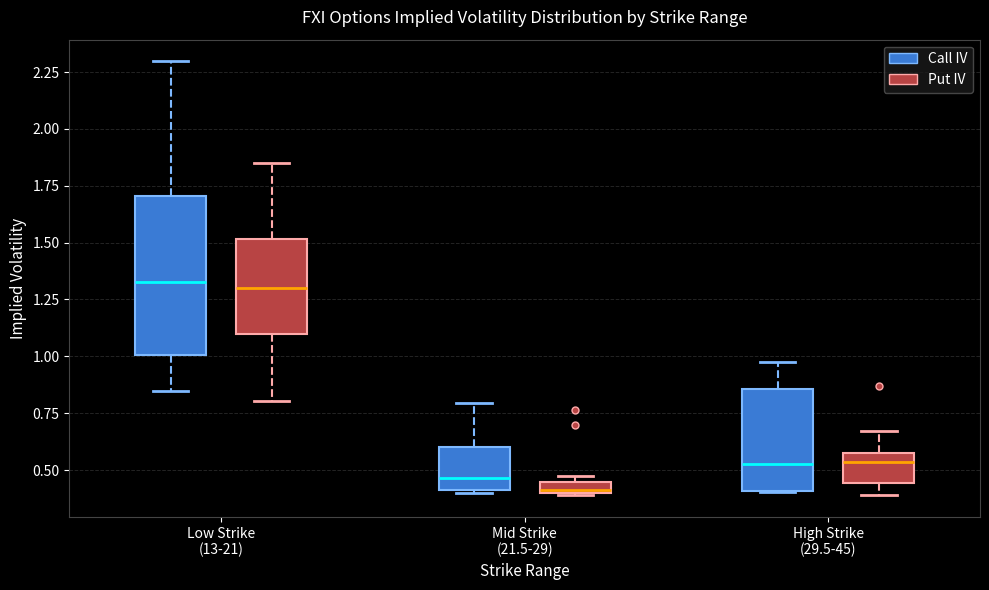

Which box is the tallest, from its lower edge to its upper edge?

Low Strike (13-21) (Call IV)